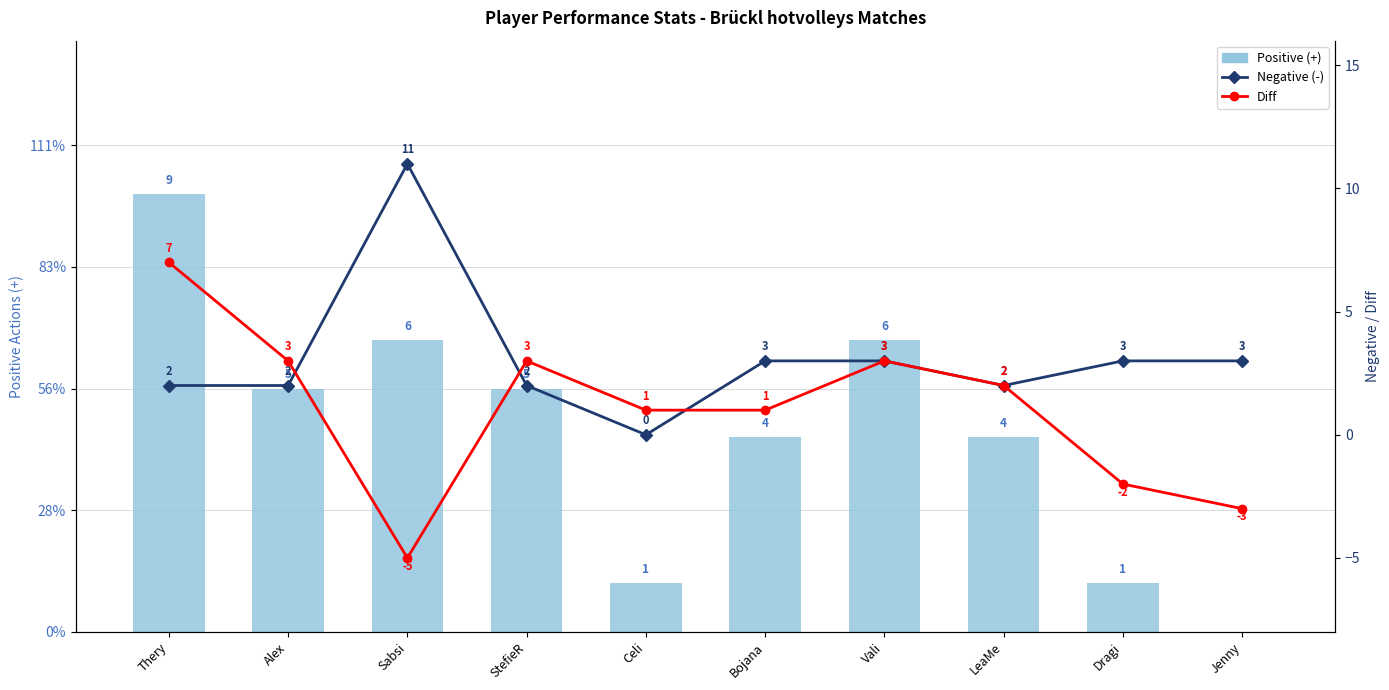

List the series in order of their overall mean, lowest first.

Diff, Negative (-), Positive (+)